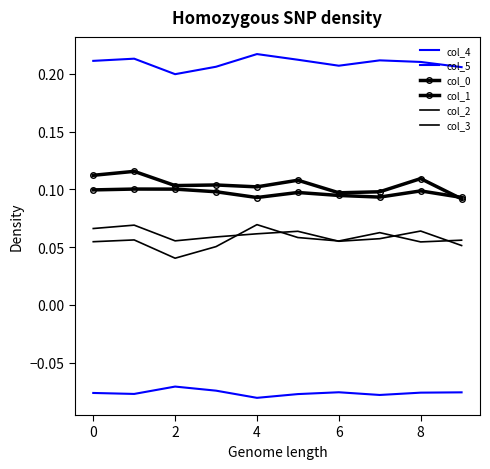

Rank the series by their maximum value, from lowest to highest.

col_5, col_3, col_2, col_0, col_1, col_4